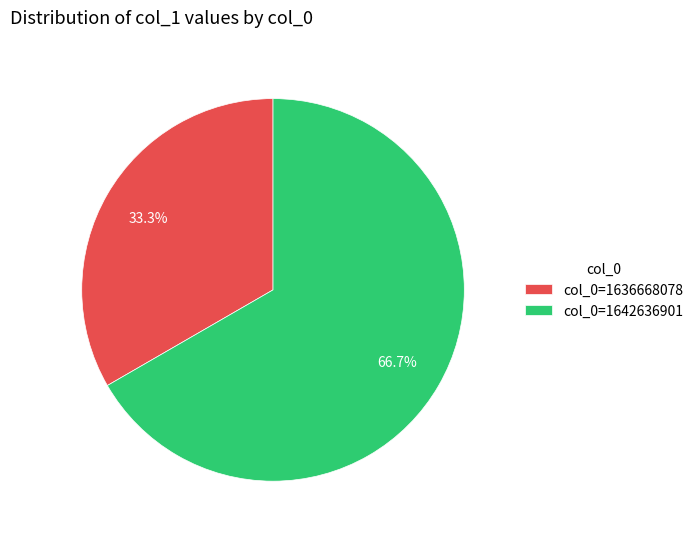

Which slice represents more than half of the pie?

col_0=1642636901